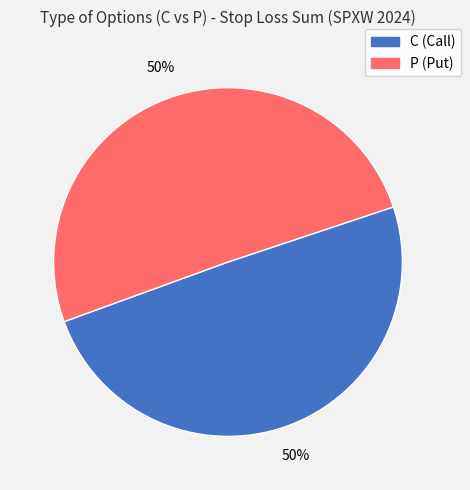

Is the sum of C and P greater than half?

Yes